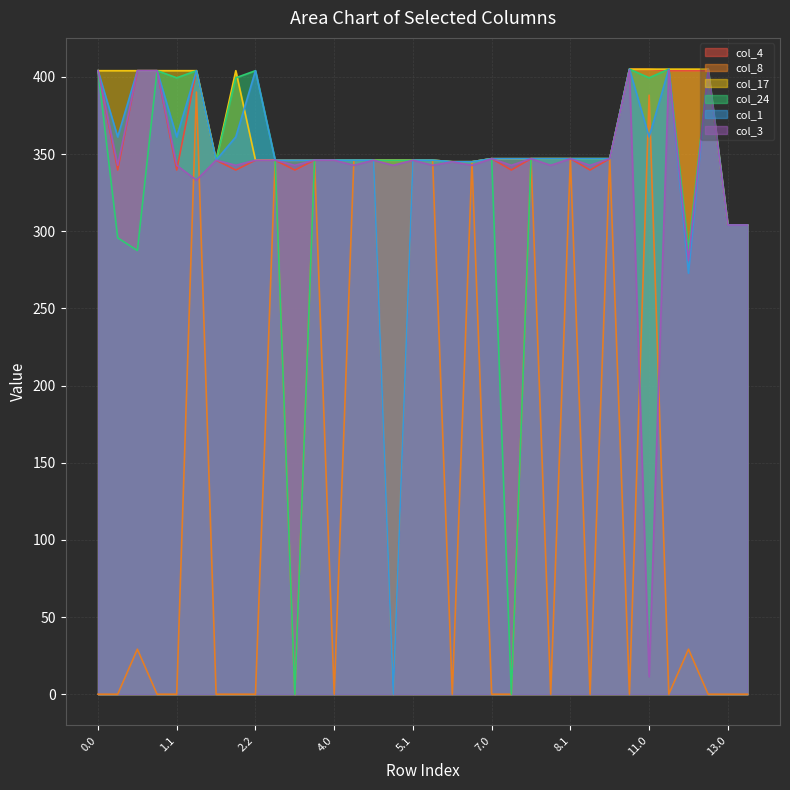

Count the number of data series in this chart.

6